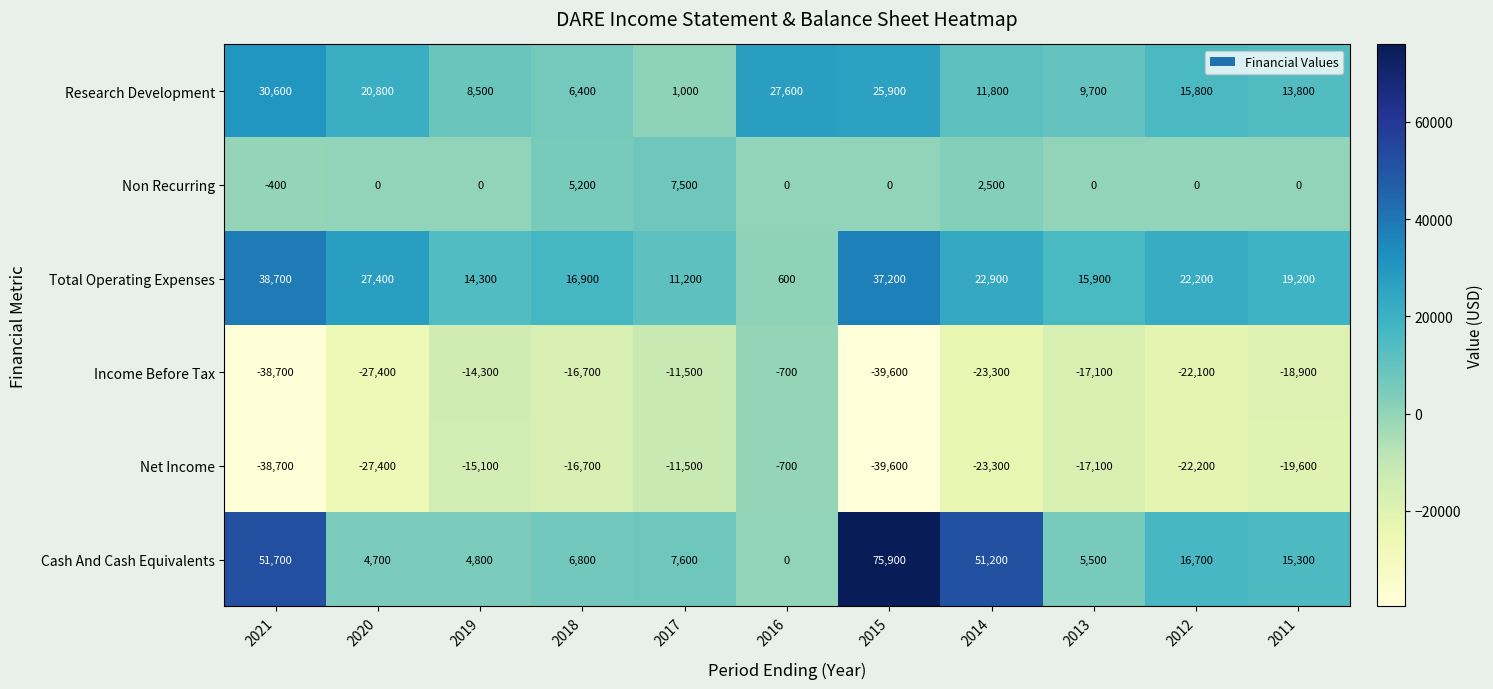

What is the difference between the maximum and minimum values in the Research Development series?

29600